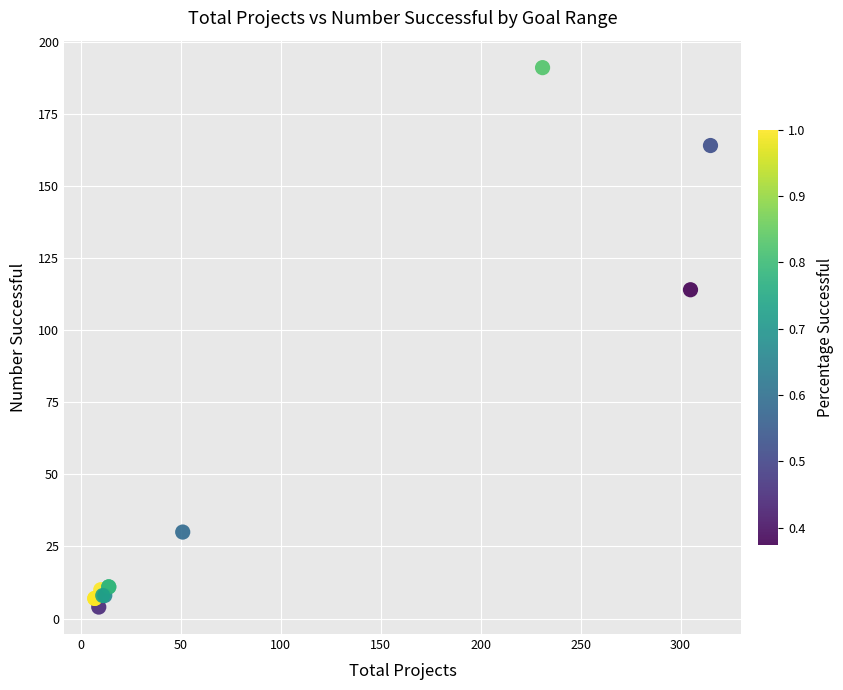

What Y value in the scatter plot is closest to 97?

114